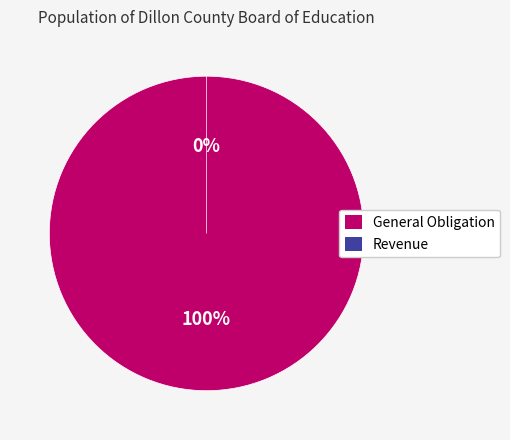

Combined, do General Obligation and Revenue account for over 50%?

Yes